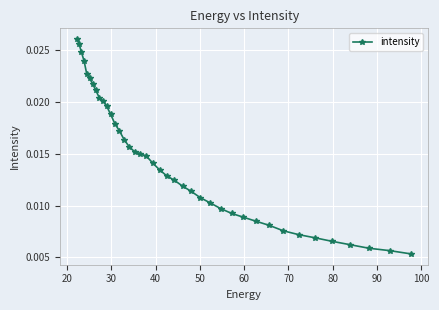

Count the values in the range 0 to 1.

40